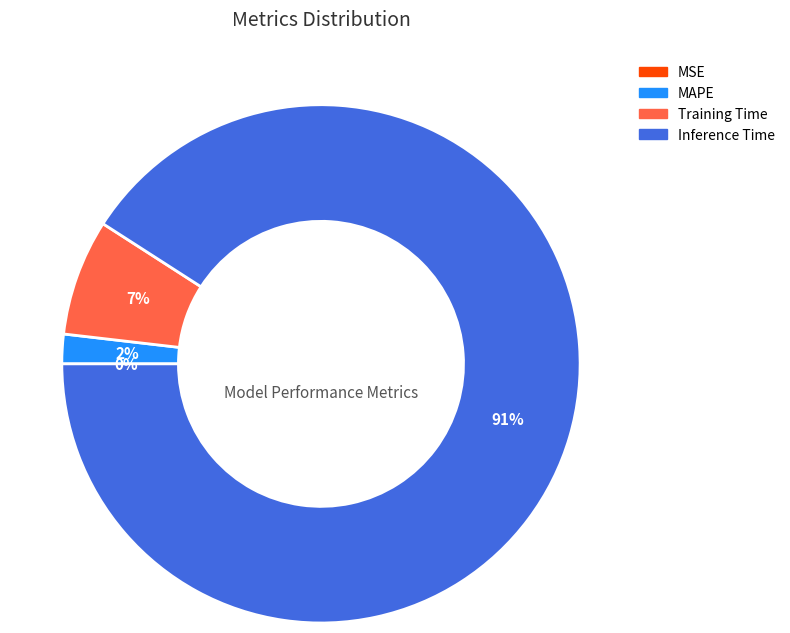

Which category has the biggest portion of the pie?

Inference Time